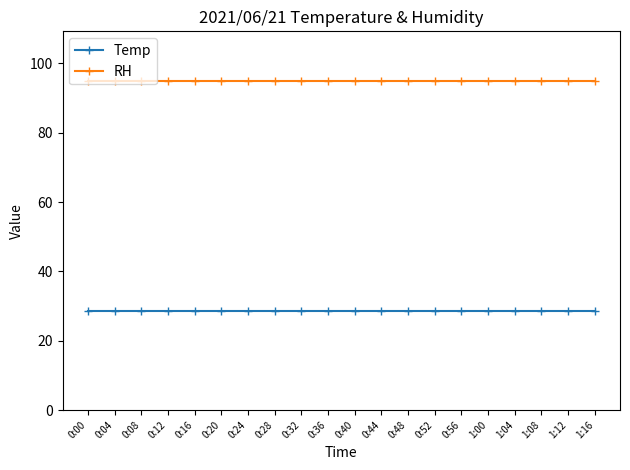

What is the value of the RH point at the 3rd from the left?

95.0